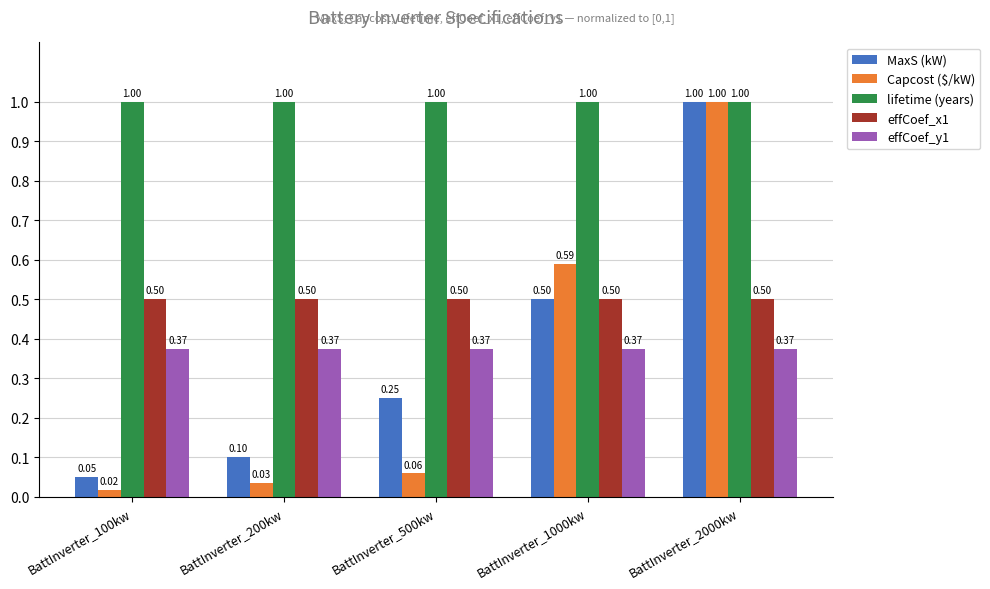

True or false: MaxS (kW) has a value of 0.1 at BattInverter_100kw.

True